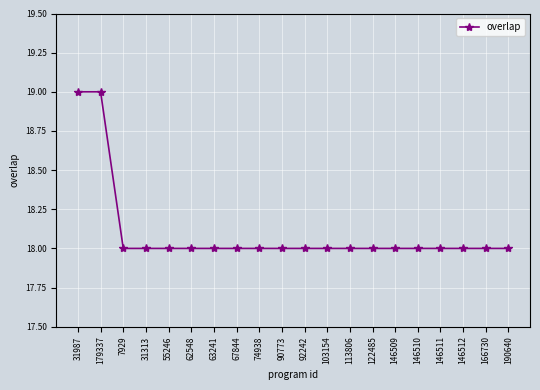

Is this an area chart (filled region under the line)?

No